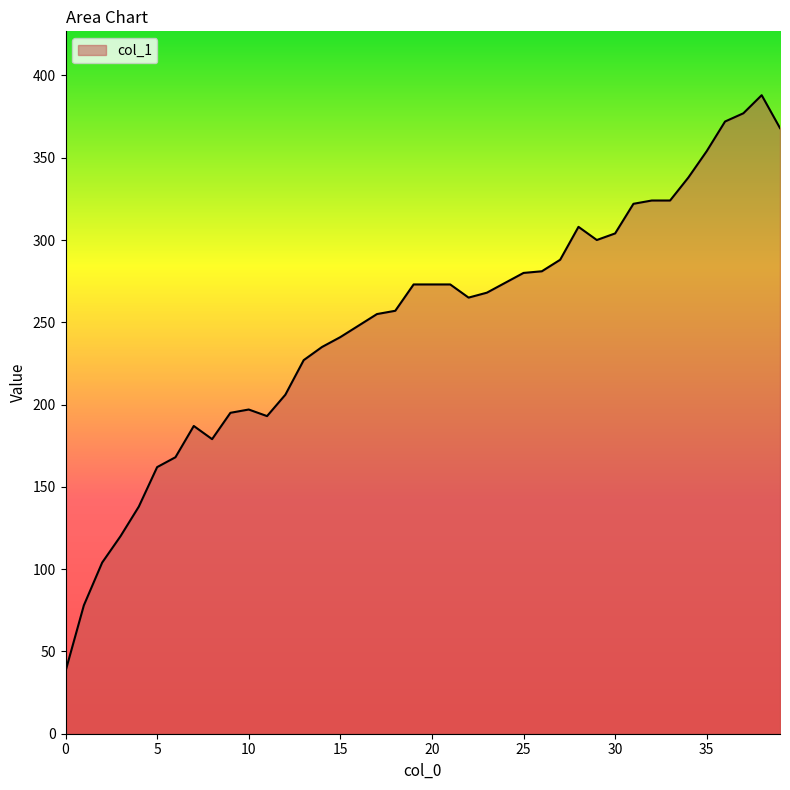

What is the smallest value displayed?

38